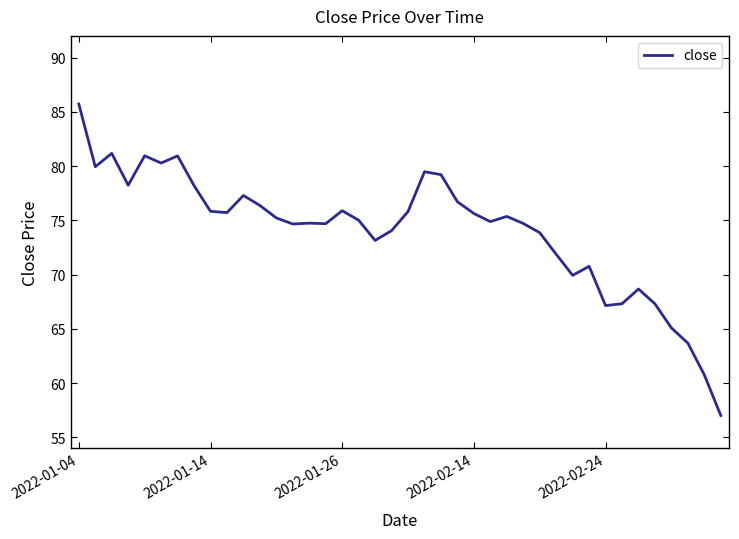

What is the greatest value displayed?

85.7